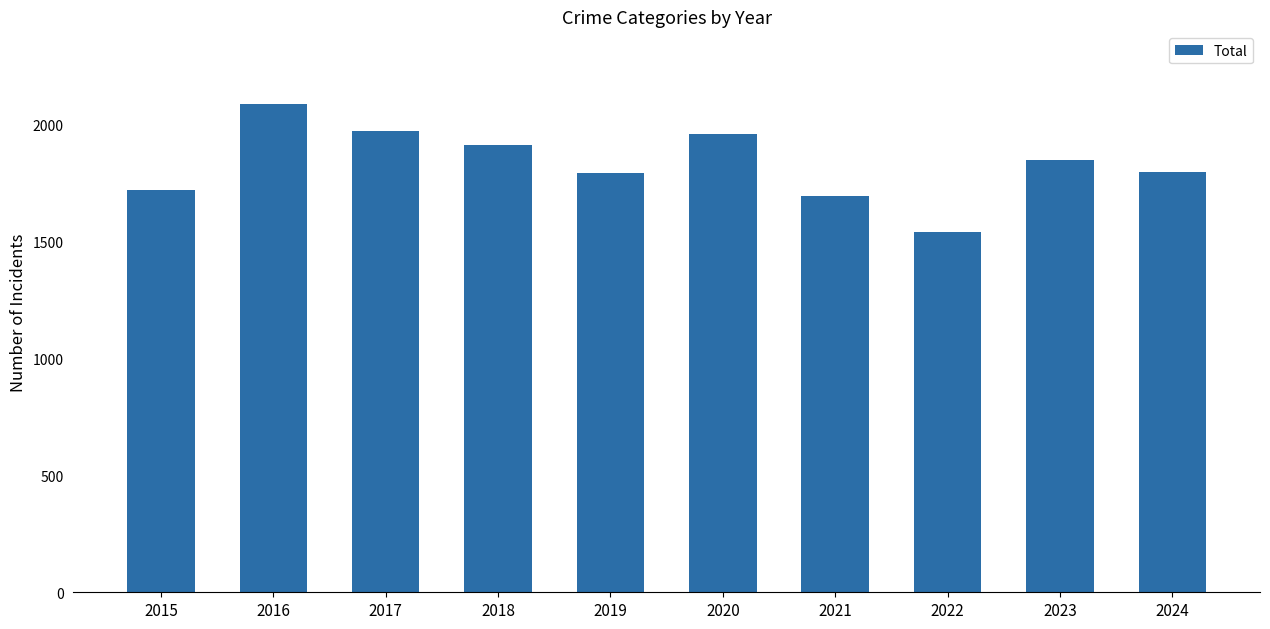

What is the difference between the maximum and second lowest values?

392